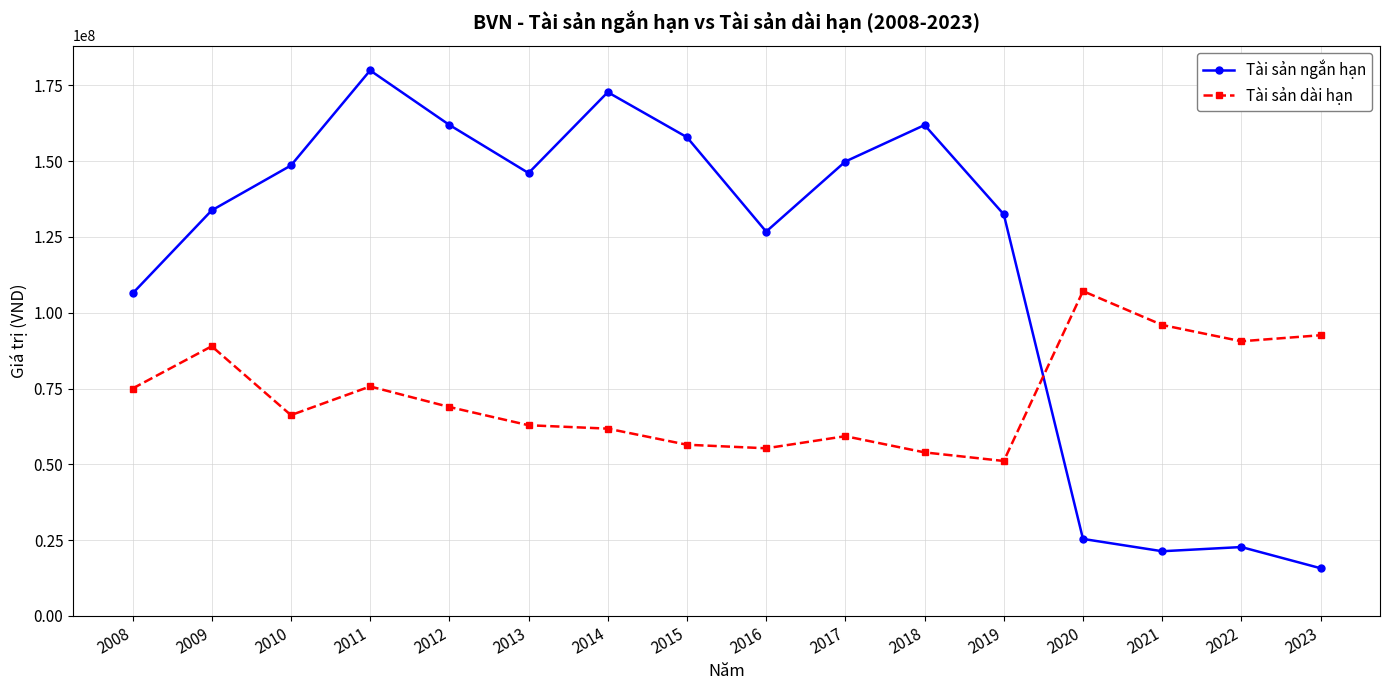

True or false: Tài sản ngắn hạn and Tài sản dài hạn intersect in this chart.

True